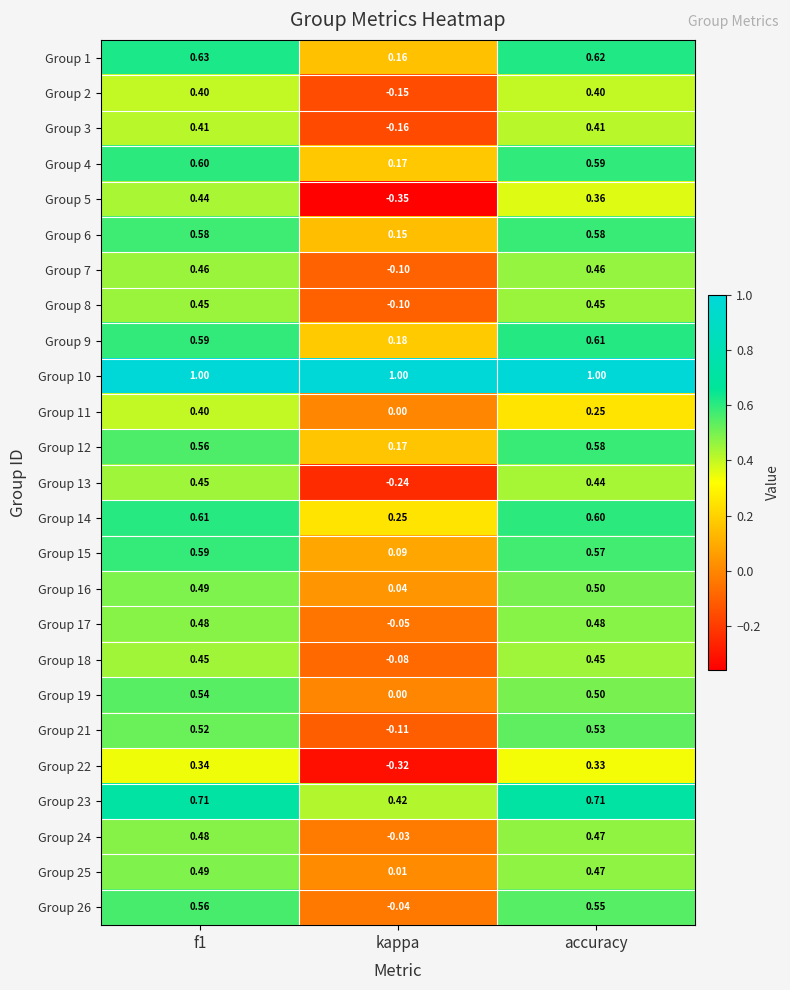

Is the value of Group 15 at kappa greater than the value of Group 14 at accuracy?

No